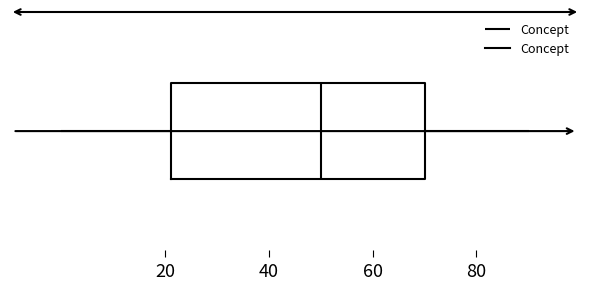

Transcribe this box plot: give where the median line is, the range the box spans, and where the two whiskers end, as read against the x-axis. The values are not printed on the chart, so give them approximately, as read against the axis.

median 50, box 22 to 70, whiskers 0 to 90